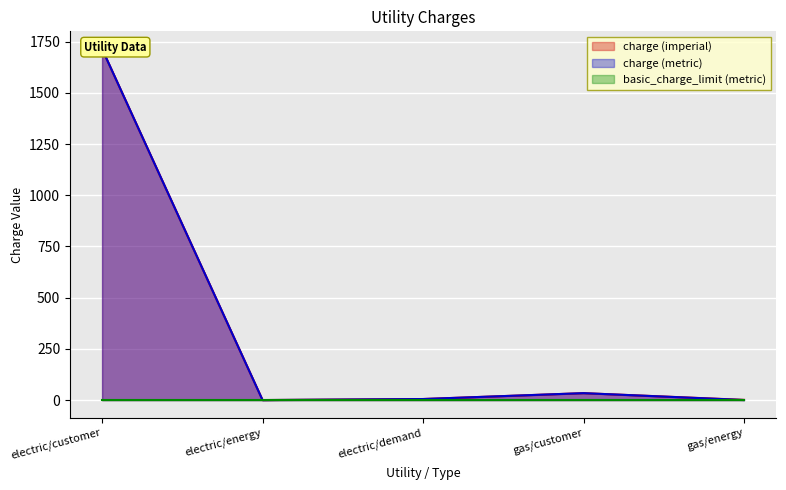

At which label does charge (metric) reach its minimum?

electric/energy